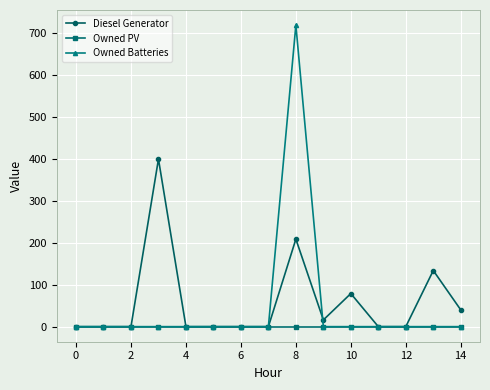

Which series has the widest spread of values?

Owned Batteries